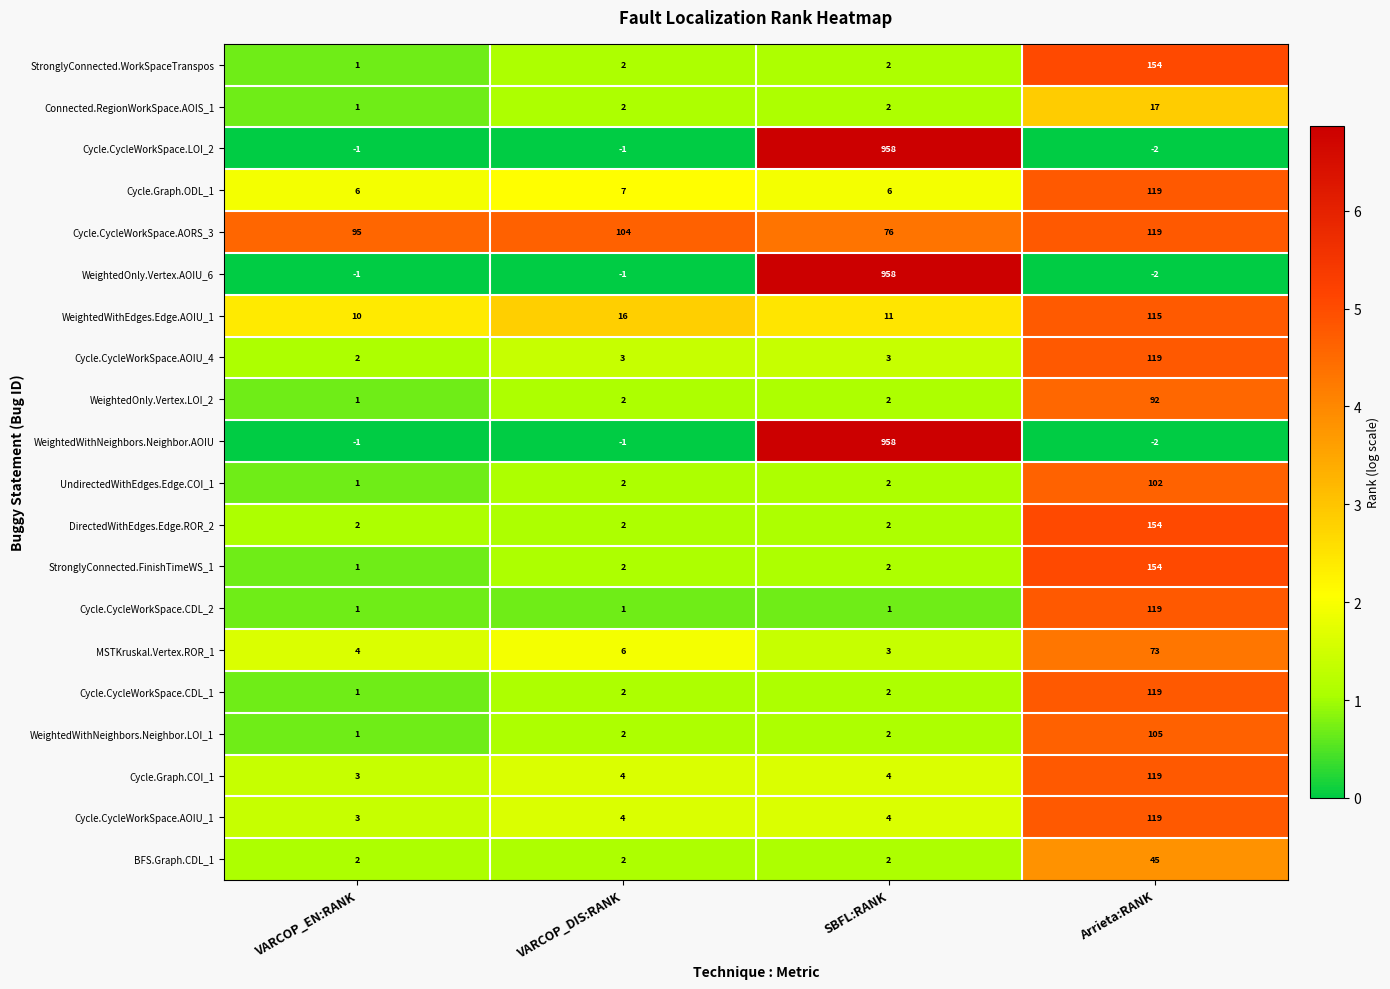

What is the maximum value for DirectedWithEdges.Edge.ROR_2?

154